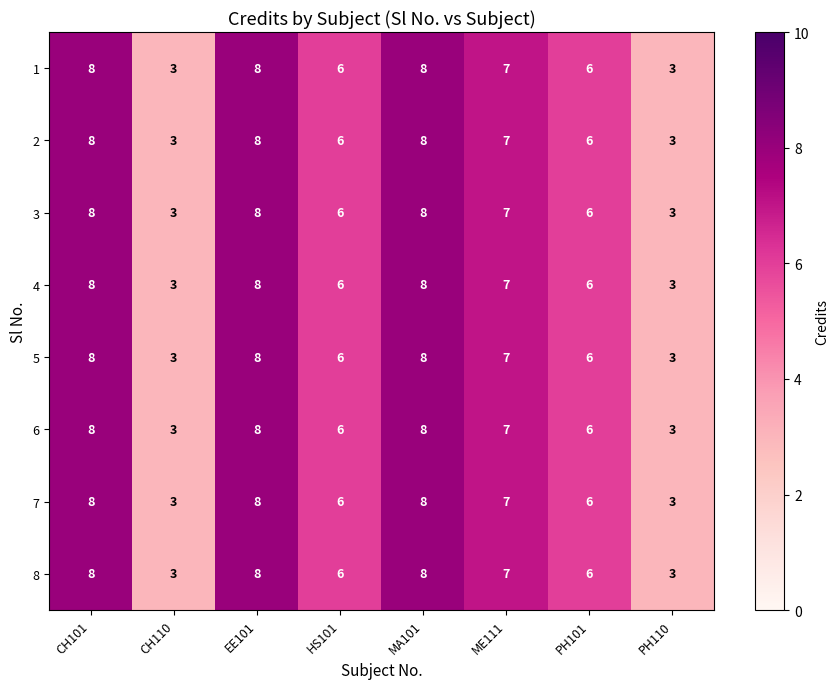

What is the average value of the 8 series?

6